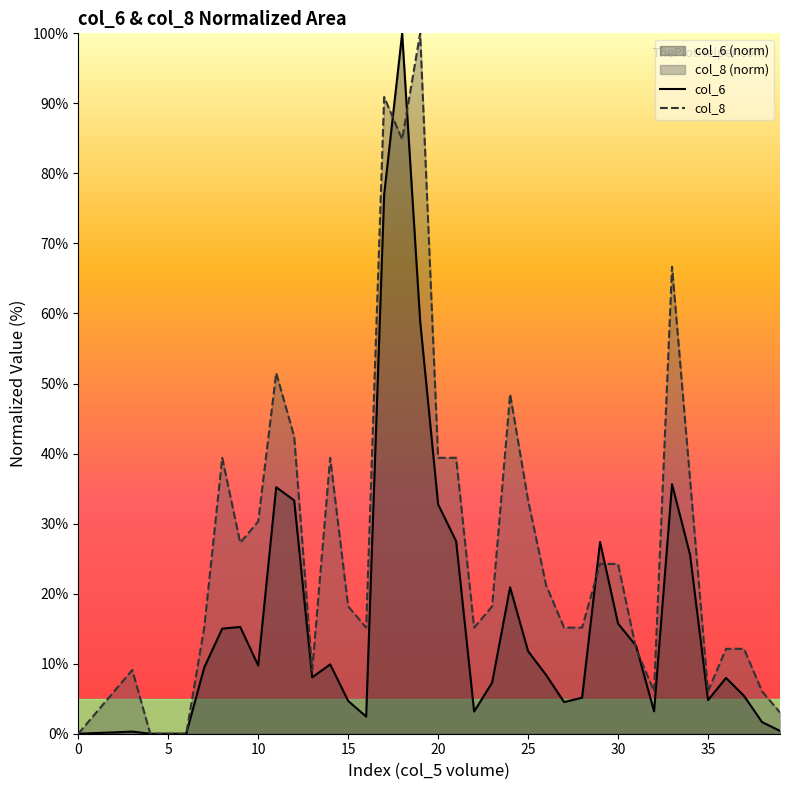

How many positive values does the col_8 series have?

36